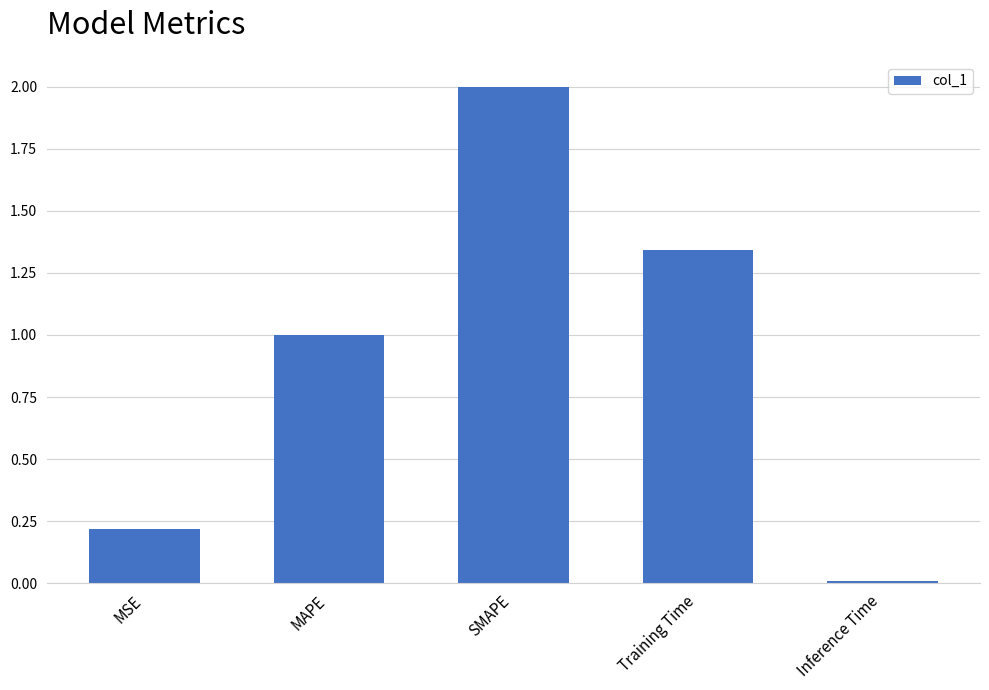

What is the difference between the maximum and minimum values?

2.0